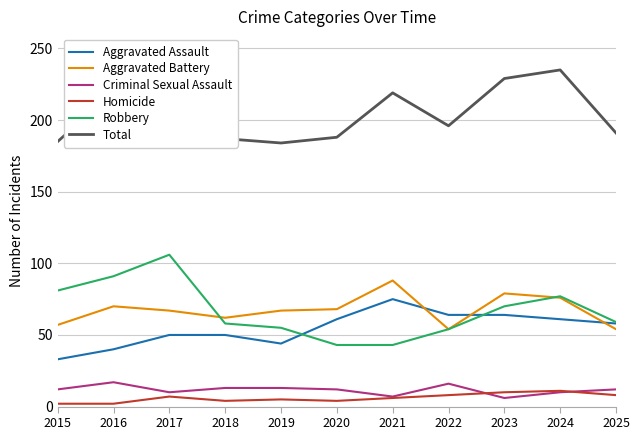

In Aggravated Battery, how many points are lower than both neighbors (excluding endpoints)?

2